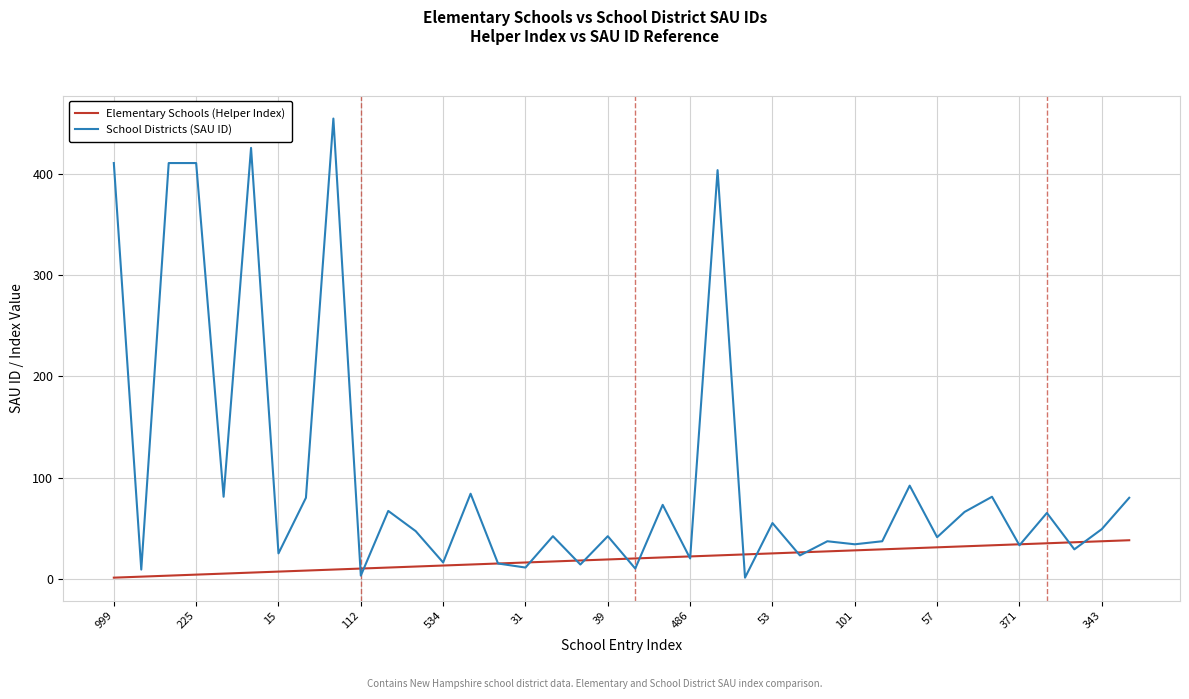

What is the maximum value shown in the chart?

455